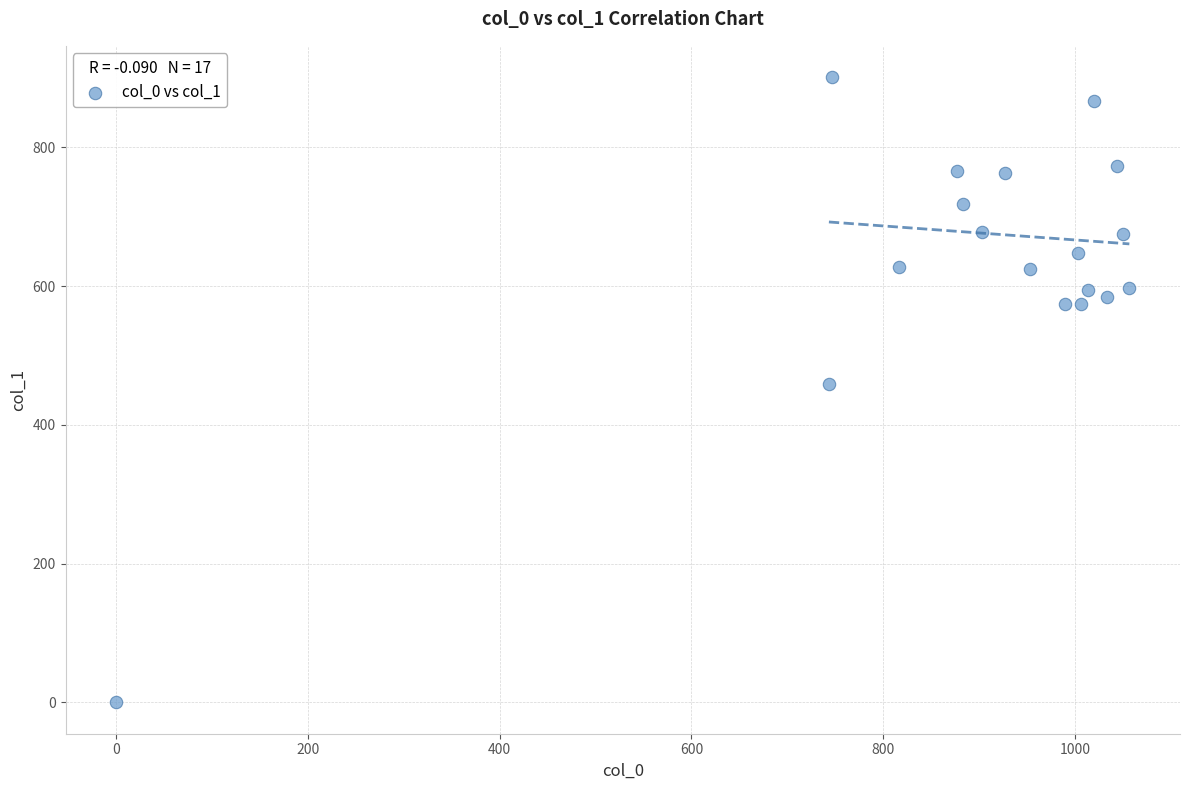

What is the range of X values (max minus min)?

1056.7